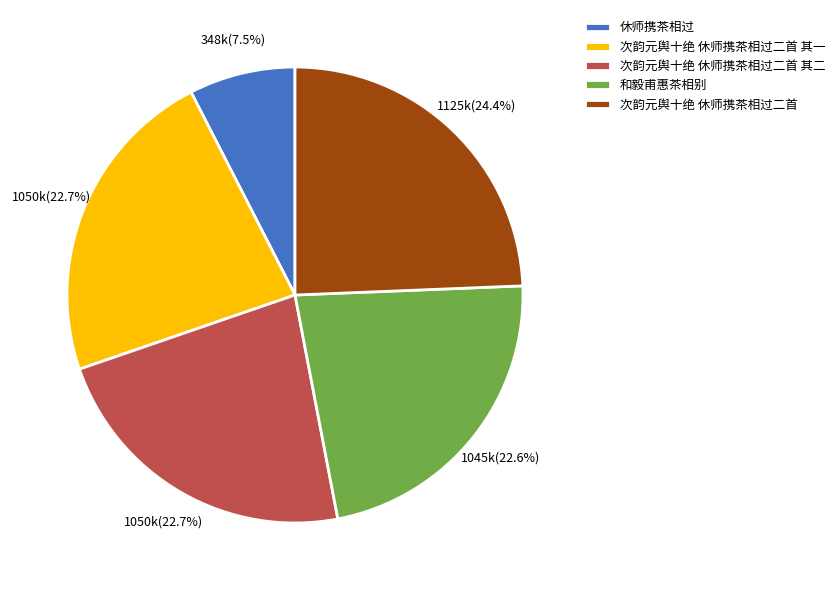

Does 和毅甫惠茶相别 account for over 50% of the chart?

No